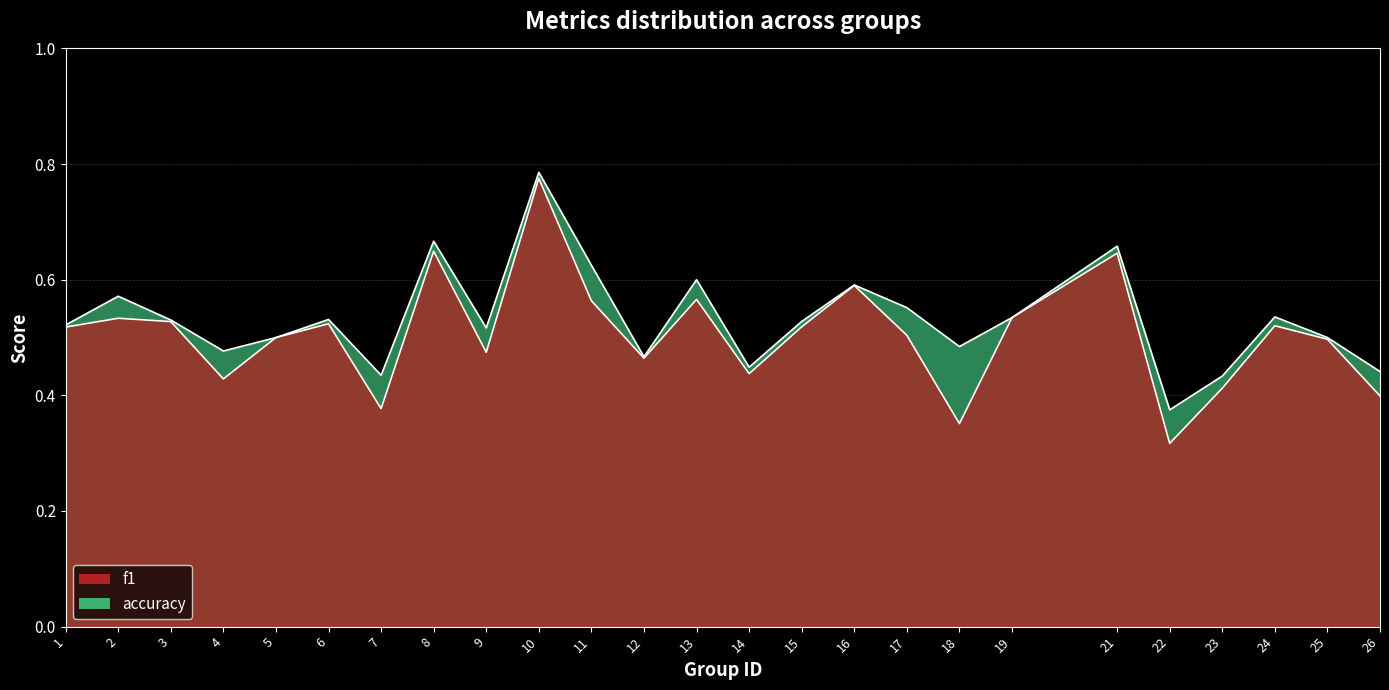

Reading left to right, what are all the values shown in this chart?

f1: 1=0.5	2=0.5	3=0.5	4=0.4	5=0.5	6=0.5	7=0.4	8=0.6	9=0.5	10=0.8	11=0.6	12=0.5	13=0.6	14=0.4	15=0.5	16=0.6	17=0.5	18=0.4	19=0.5	21=0.6	22=0.3	23=0.4	24=0.5	25=0.5	26=0.4
accuracy: 1=0.5	2=0.6	3=0.5	4=0.5	5=0.5	6=0.5	7=0.4	8=0.7	9=0.5	10=0.8	11=0.6	12=0.5	13=0.6	14=0.4	15=0.5	16=0.6	17=0.6	18=0.5	19=0.5	21=0.7	22=0.4	23=0.4	24=0.5	25=0.5	26=0.4